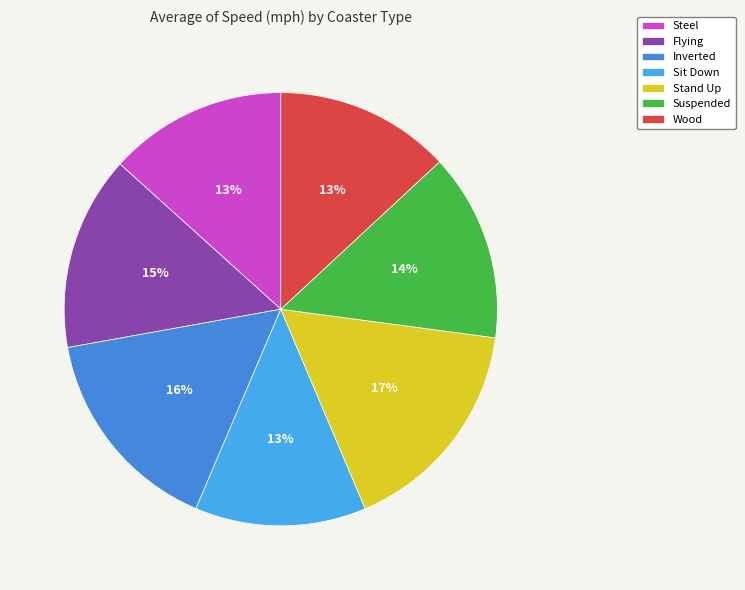

Count the number of slices in the pie.

7